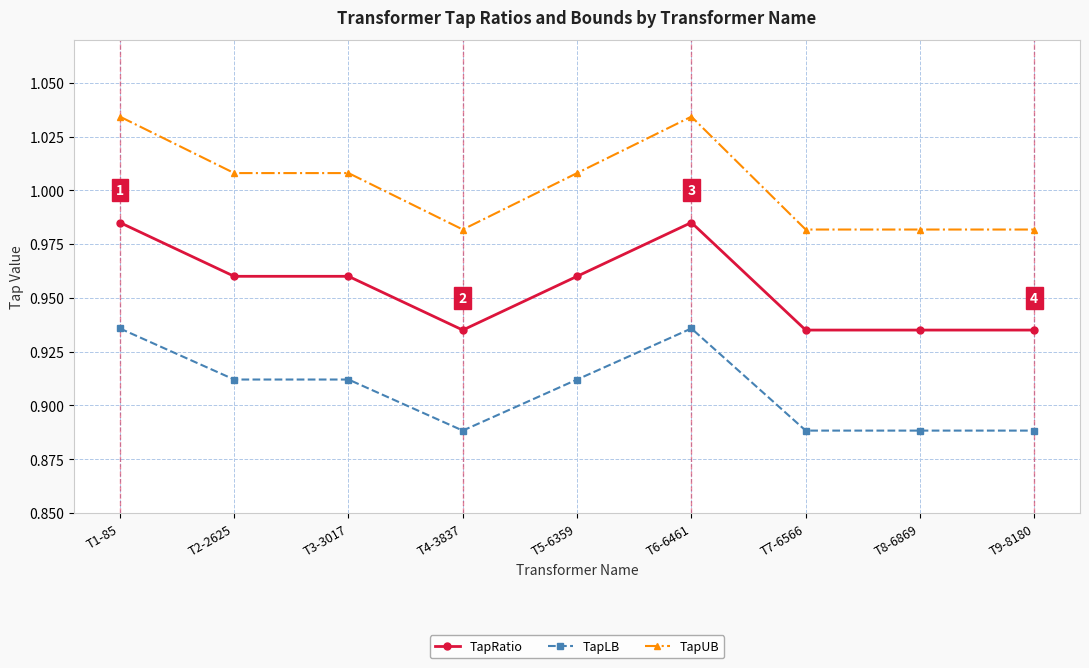

Which series has the largest range (max minus min)?

TapUB